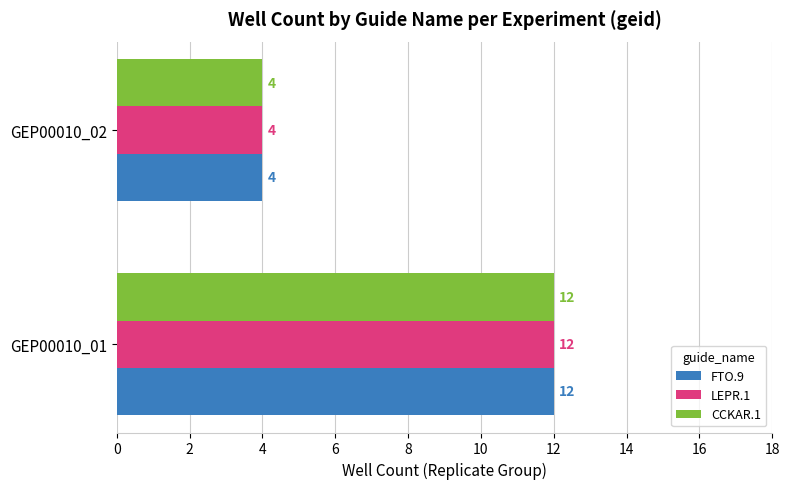

What is the difference between the maximum and minimum values in the LEPR.1 series?

8